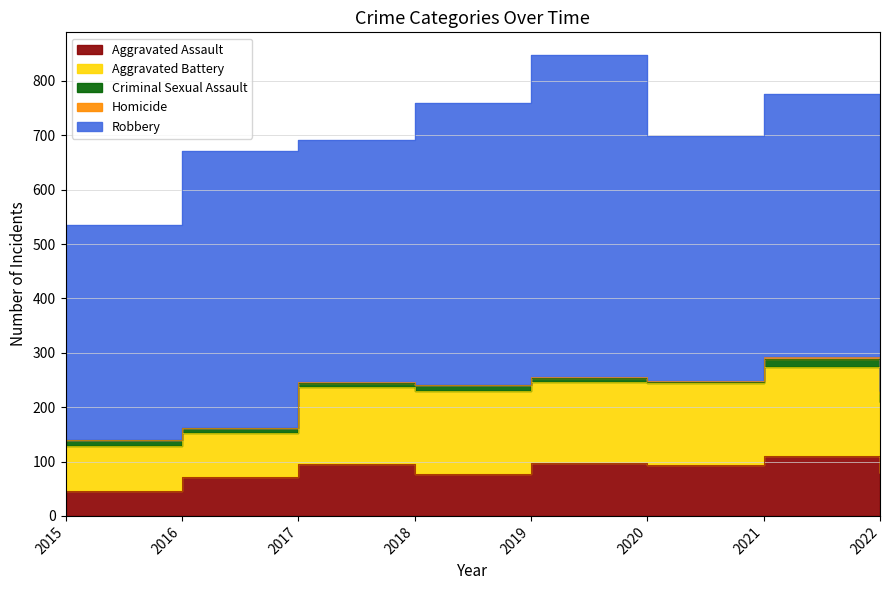

What is the value of the Homicide point at the 7th from the left?

4